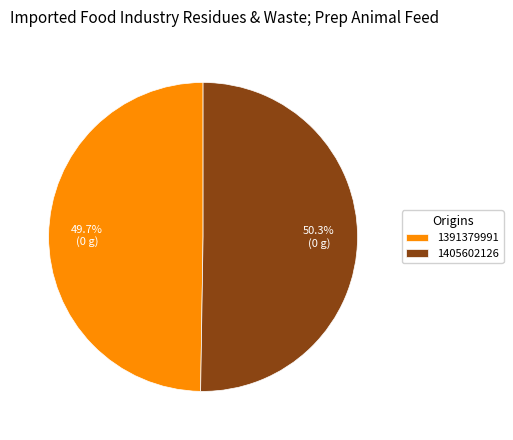

Is the sum of 1405602126 and 1391379991 greater than half?

Yes